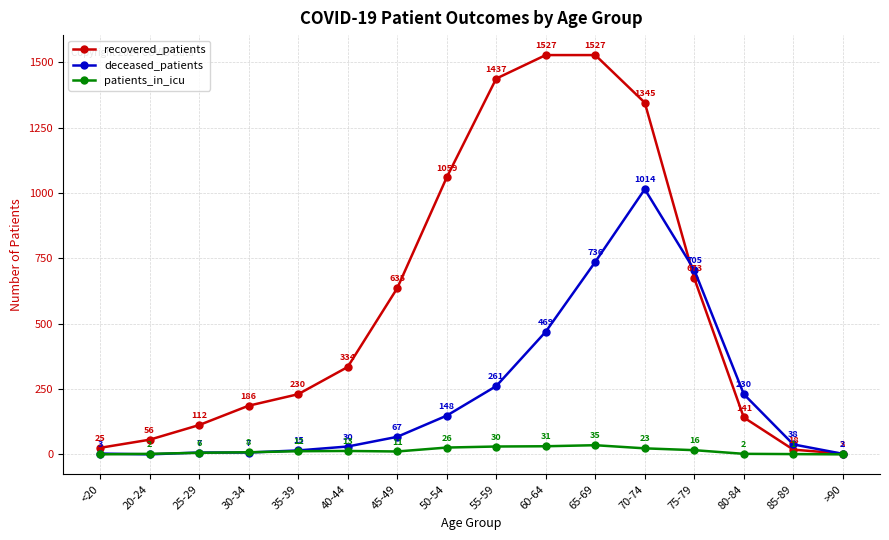

Where is recovered_patients nearest to the value 765?

75-79